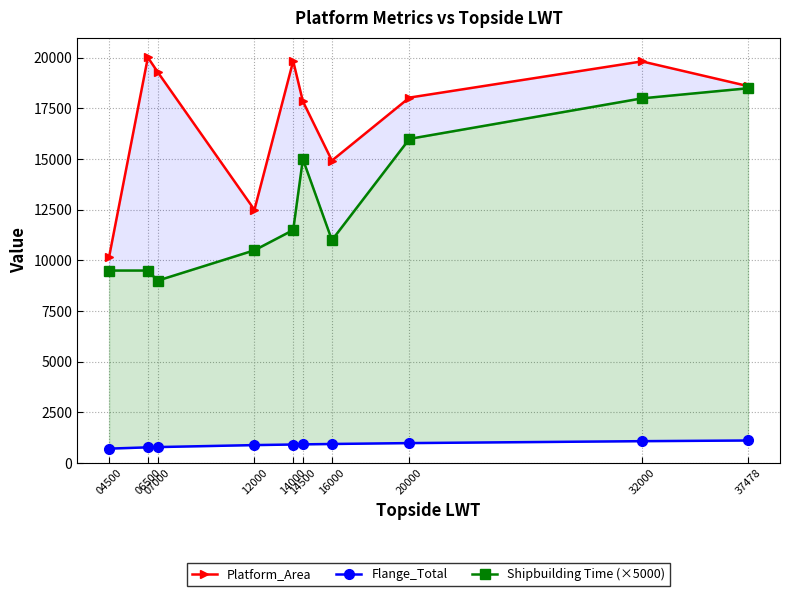

Between 07000 and 20000, which is larger?

07000